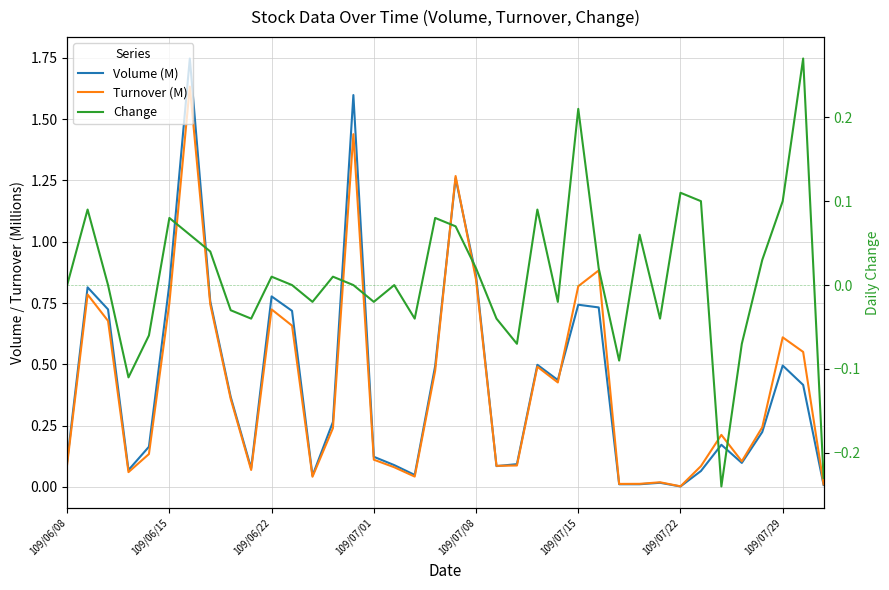

What is the value of the Turnover (M) point at the 12th from the left?

0.7